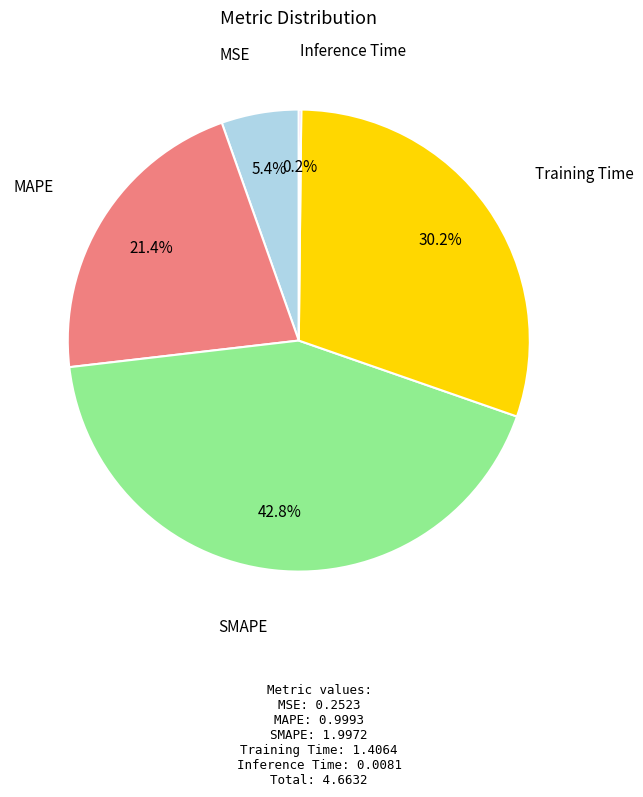

Is there a majority slice in this chart?

No